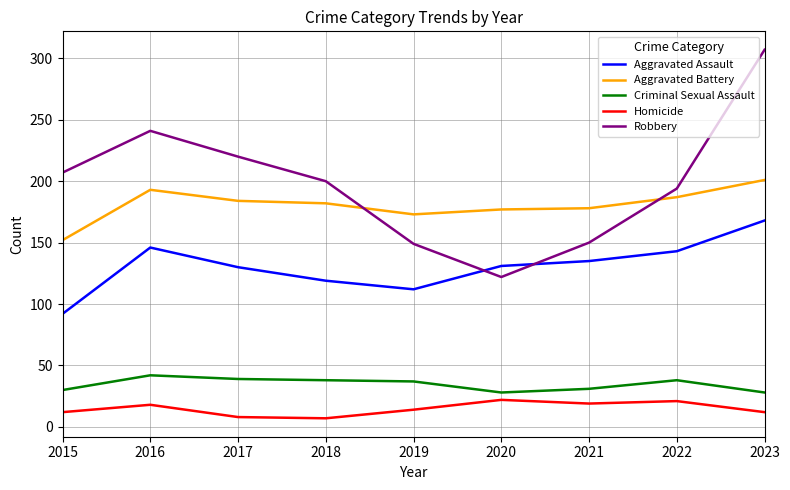

The value of Aggravated Assault at 2019 is 112. True or false?

True